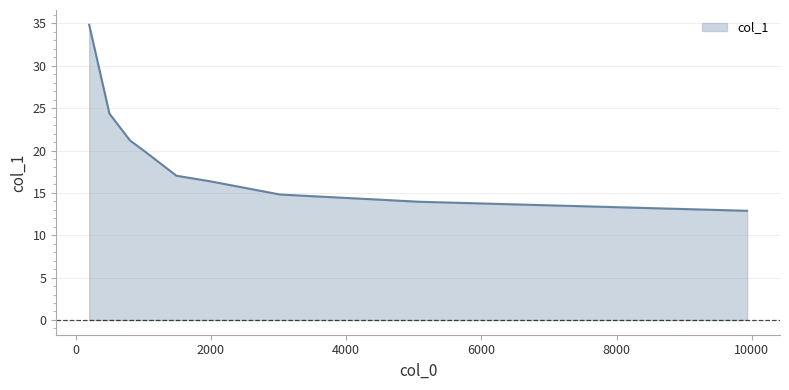

Does the chart display data point markers on the line(s)?

No